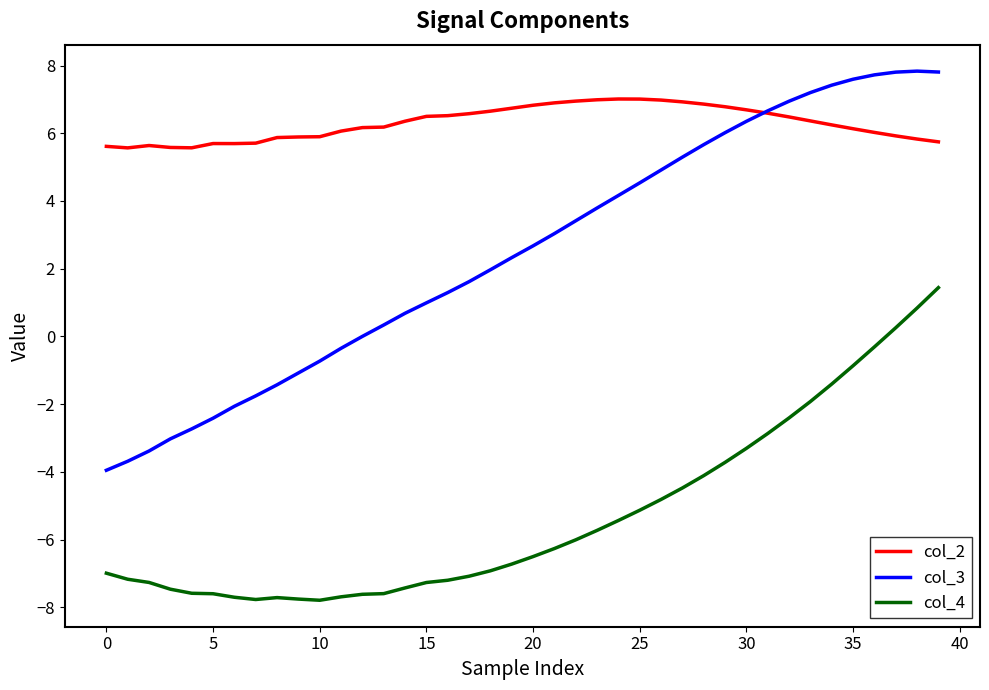

True or false: col_2 and col_4 cross at least once.

False